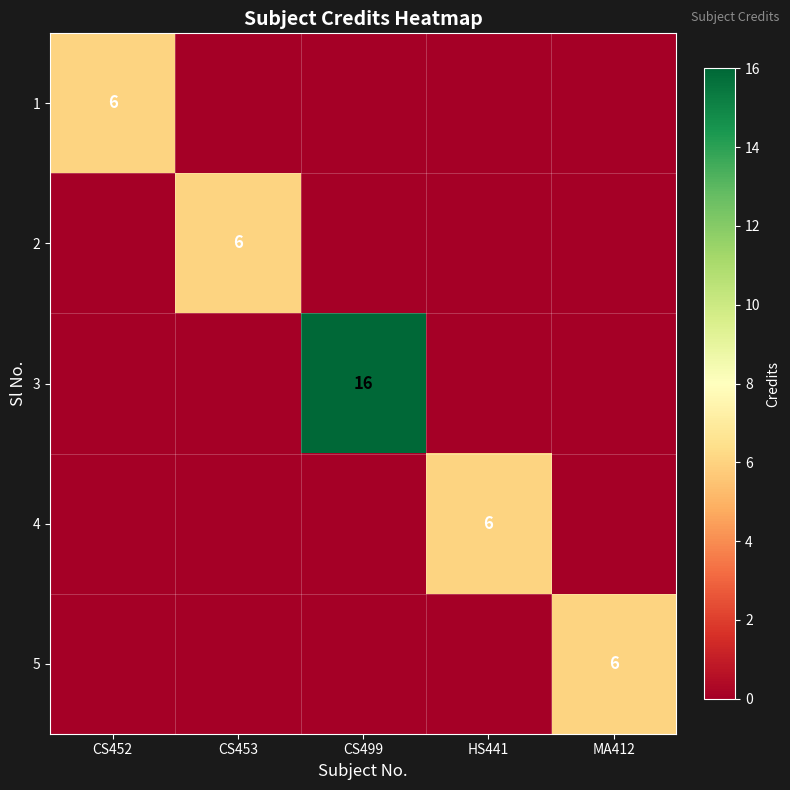

At which category does the chart reach its minimum across all series?

CS453